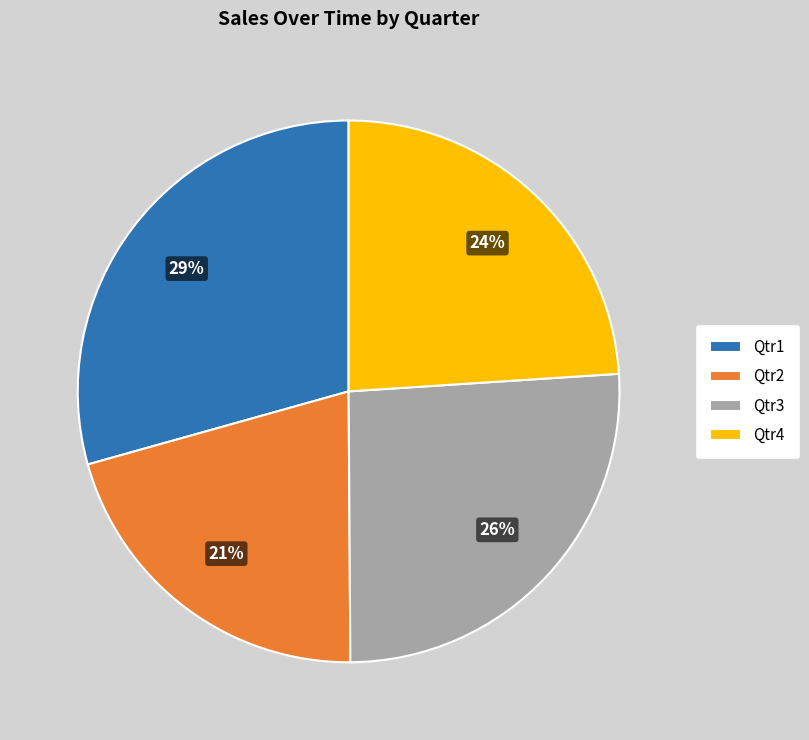

Which has a higher value, Qtr3 or Qtr2?

Qtr3